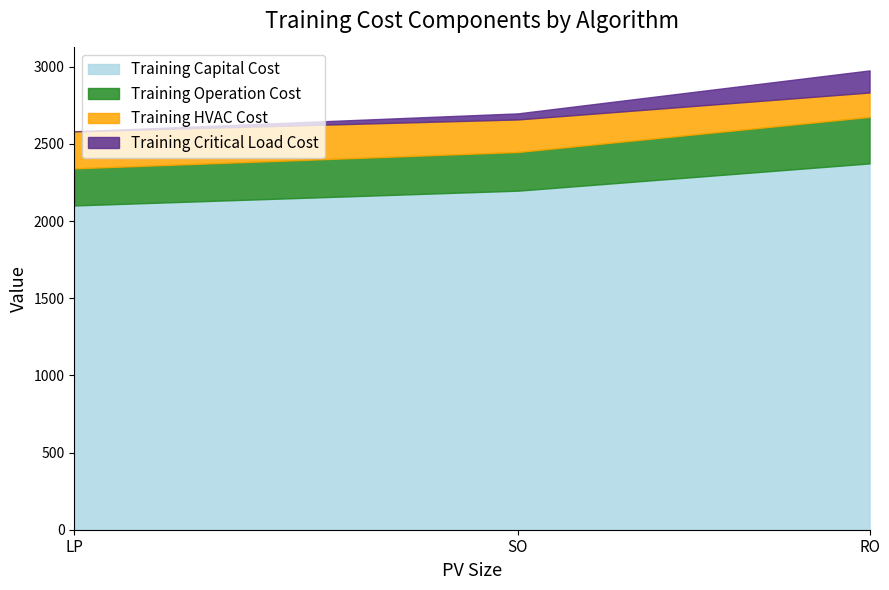

At which label does Training Capital Cost reach its peak?

RO